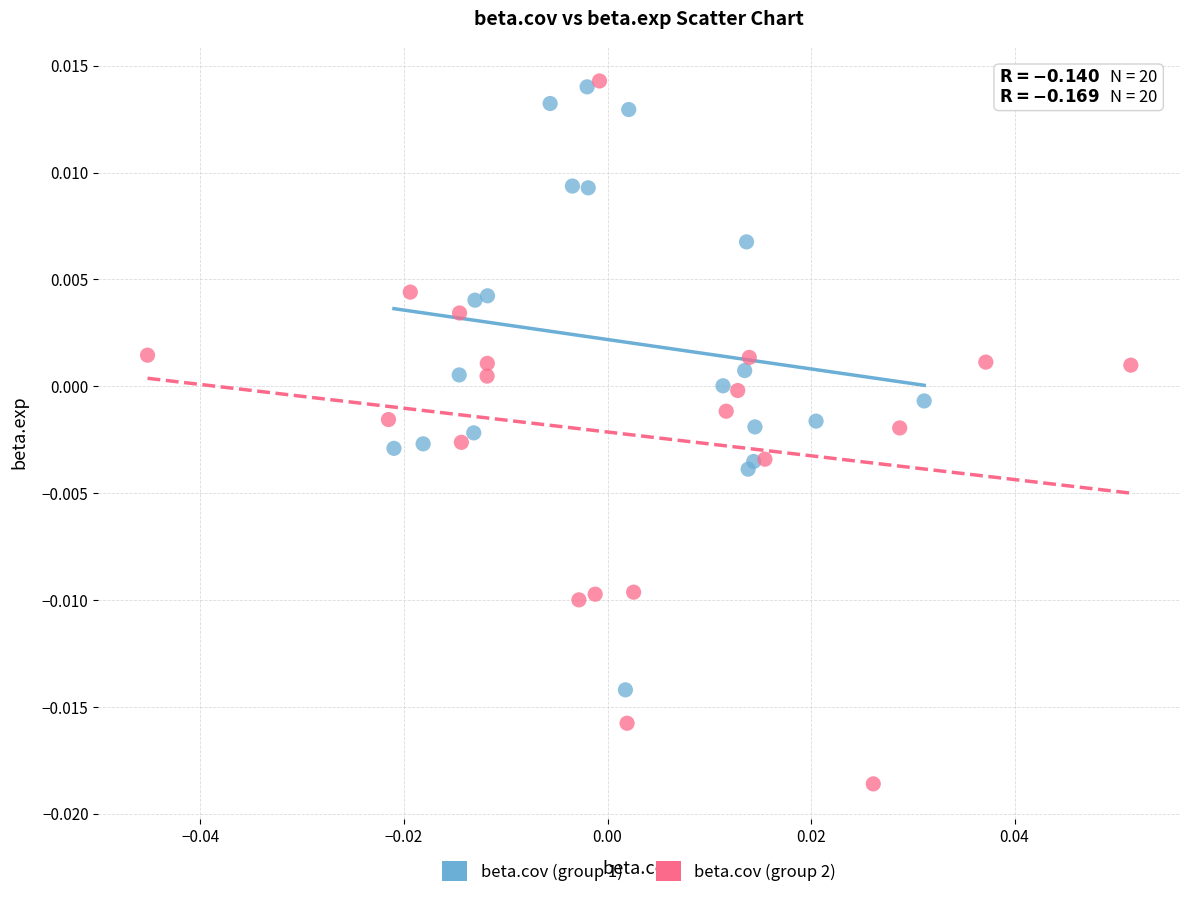

Which series contains the lowest Y value?

beta.cov (group 2)